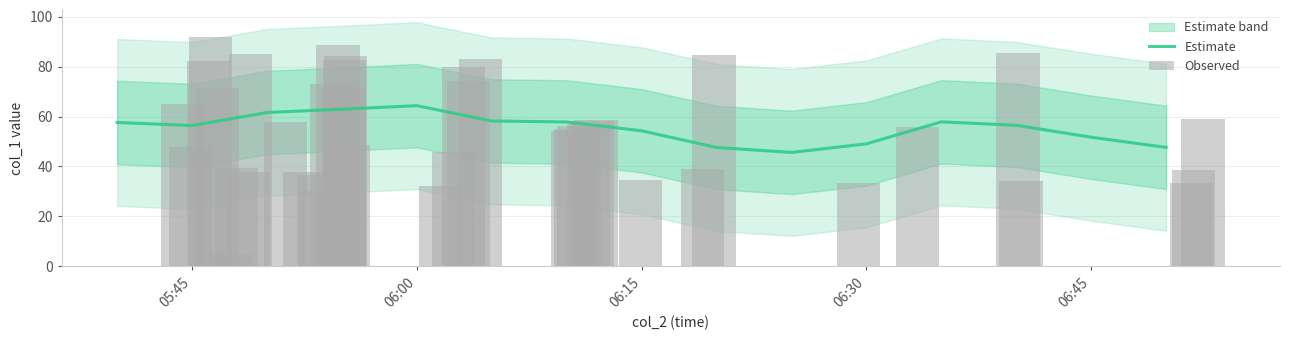

What is the lowest value of the Estimate series?

45.6